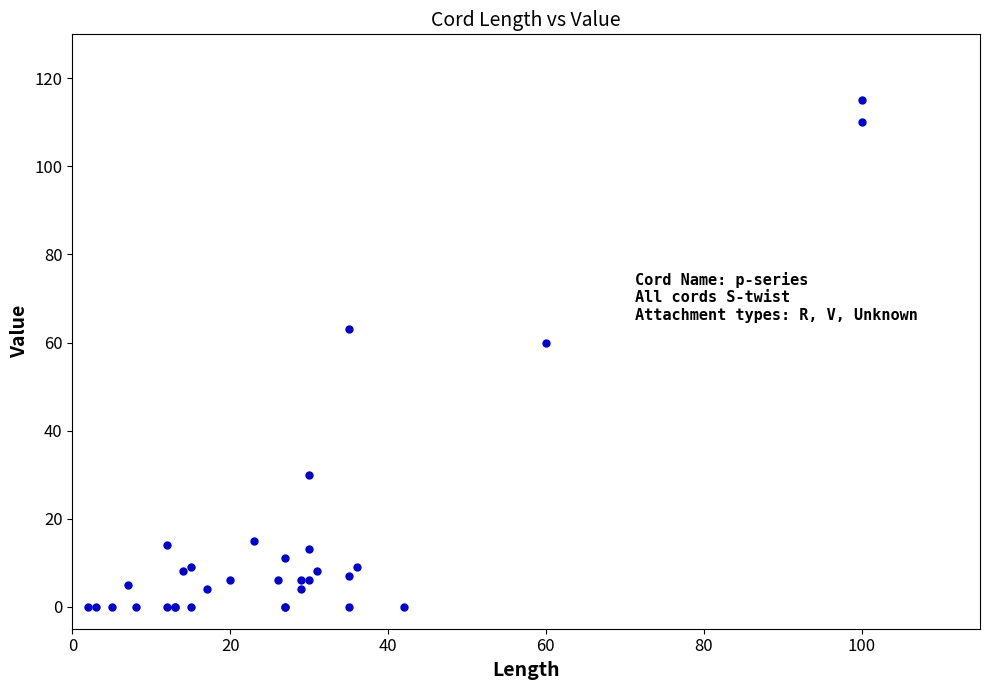

What Y value in the scatter plot is closest to 57?

60